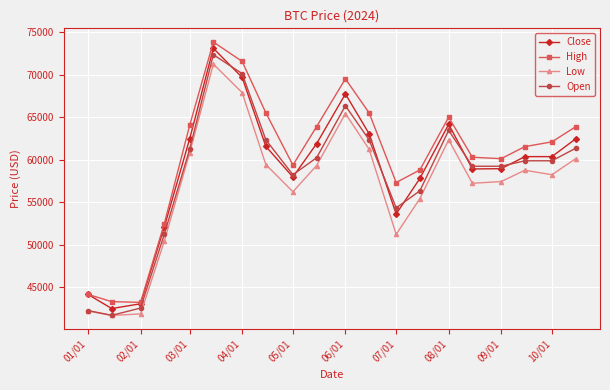

Does the chart display data point markers on the line(s)?

Yes